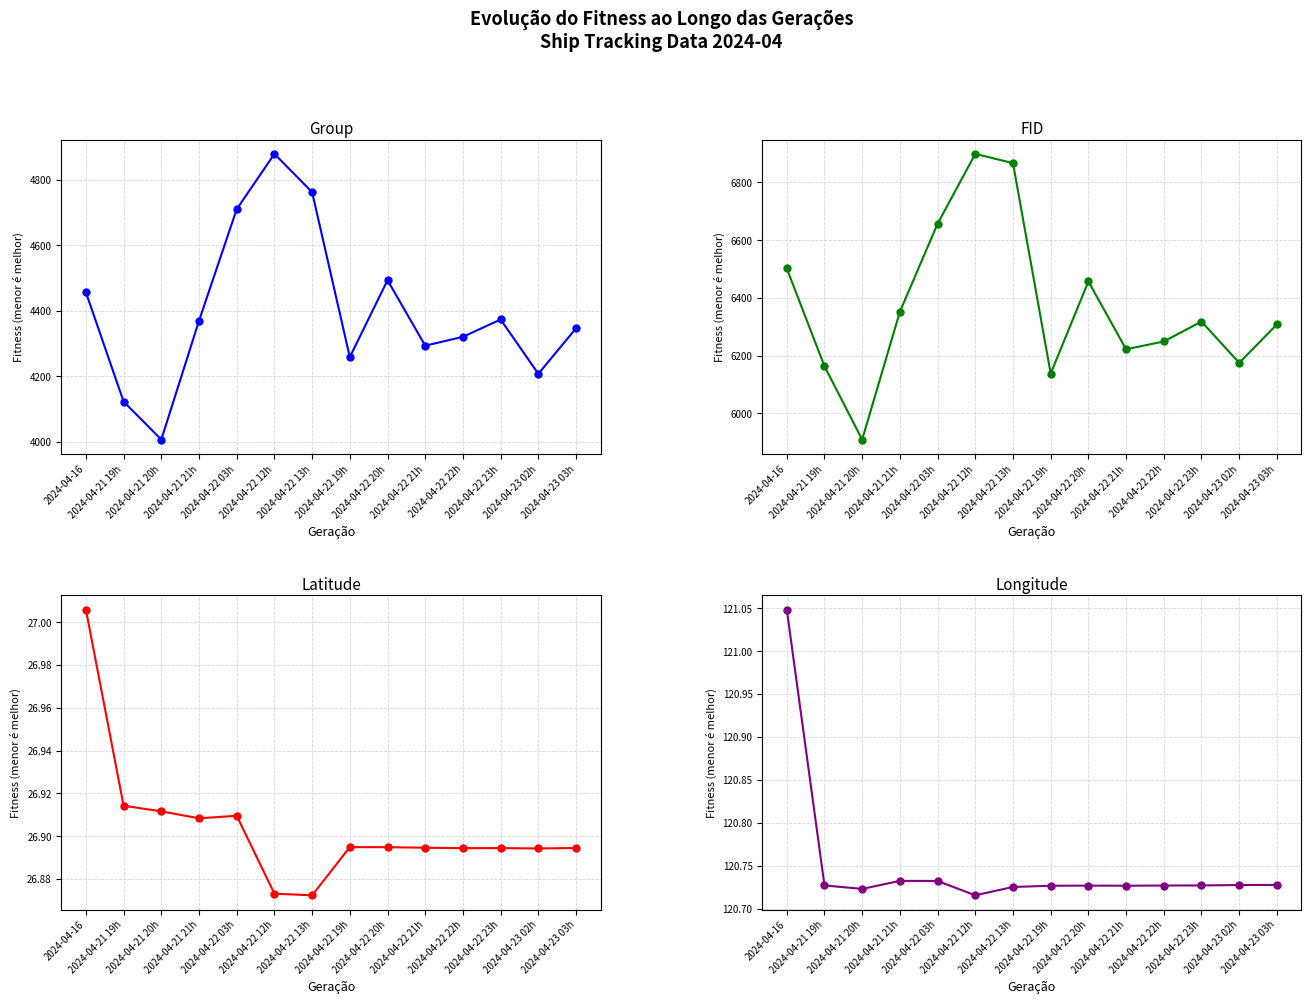

Reading left to right, list all the values displayed in this chart.

group: 2024-04-16=4456.0	2024-04-21 19h=4122.0	2024-04-21 20h=4006.0	2024-04-21 21h=4369.0	2024-04-22 03h=4710.0	2024-04-22 12h=4879.0	2024-04-22 13h=4762.0	2024-04-22 19h=4258.0	2024-04-22 20h=4493.0	2024-04-22 21h=4293.0	2024-04-22 22h=4320.0	2024-04-22 23h=4373.0	2024-04-23 02h=4207.0	2024-04-23 03h=4346.0
fid: 2024-04-16=6502.0	2024-04-21 19h=6163.0	2024-04-21 20h=5909.0	2024-04-21 21h=6352.0	2024-04-22 03h=6657.0	2024-04-22 12h=6899.0	2024-04-22 13h=6867.0	2024-04-22 19h=6138.0	2024-04-22 20h=6457.0	2024-04-22 21h=6222.0	2024-04-22 22h=6249.0	2024-04-22 23h=6318.0	2024-04-23 02h=6175.0	2024-04-23 03h=6308.0
Latitude: 2024-04-16=27.0	2024-04-21 19h=26.9	2024-04-21 20h=26.9	2024-04-21 21h=26.9	2024-04-22 03h=26.9	2024-04-22 12h=26.9	2024-04-22 13h=26.9	2024-04-22 19h=26.9	2024-04-22 20h=26.9	2024-04-22 21h=26.9	2024-04-22 22h=26.9	2024-04-22 23h=26.9	2024-04-23 02h=26.9	2024-04-23 03h=26.9
Longitude: 2024-04-16=121.0	2024-04-21 19h=120.7	2024-04-21 20h=120.7	2024-04-21 21h=120.7	2024-04-22 03h=120.7	2024-04-22 12h=120.7	2024-04-22 13h=120.7	2024-04-22 19h=120.7	2024-04-22 20h=120.7	2024-04-22 21h=120.7	2024-04-22 22h=120.7	2024-04-22 23h=120.7	2024-04-23 02h=120.7	2024-04-23 03h=120.7